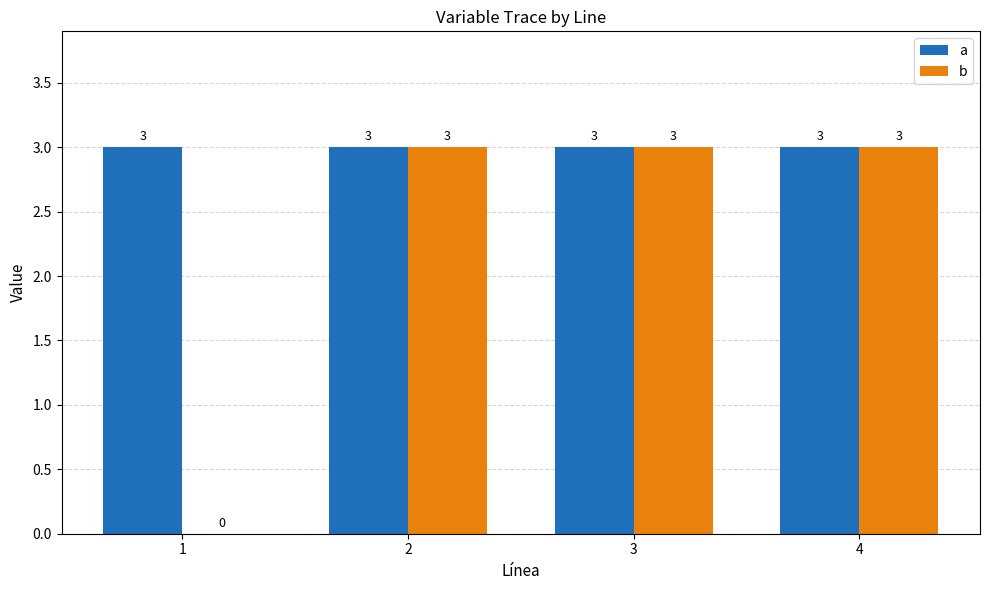

What are all the series names shown in the legend?

a, b